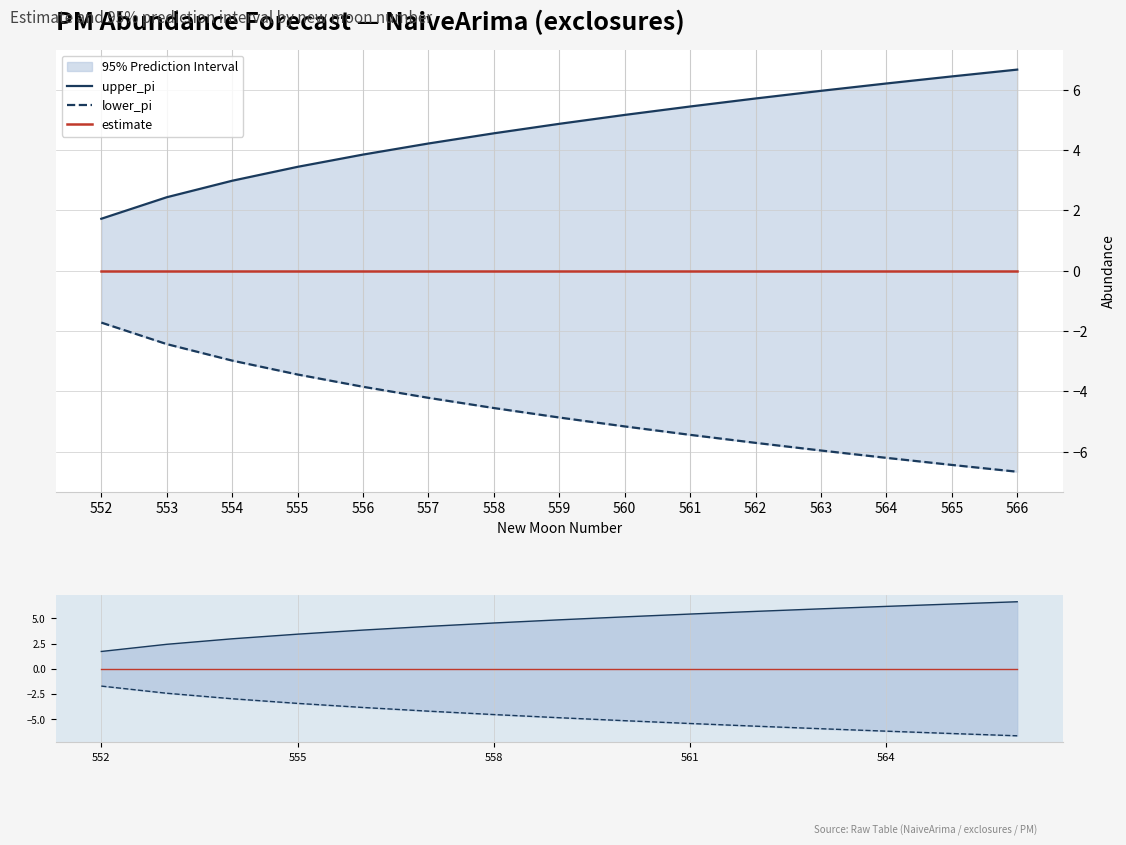

Where is lower_pi nearest to the value -4?

556